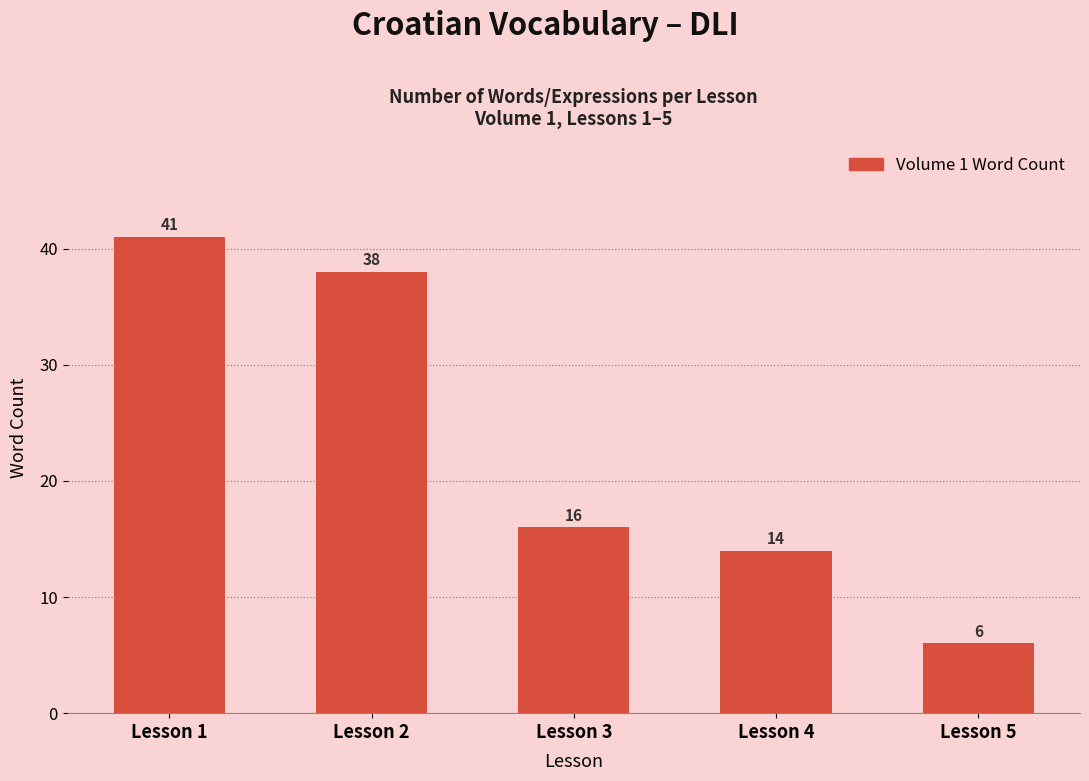

What is the change in value from Lesson 1 to Lesson 3?

-25